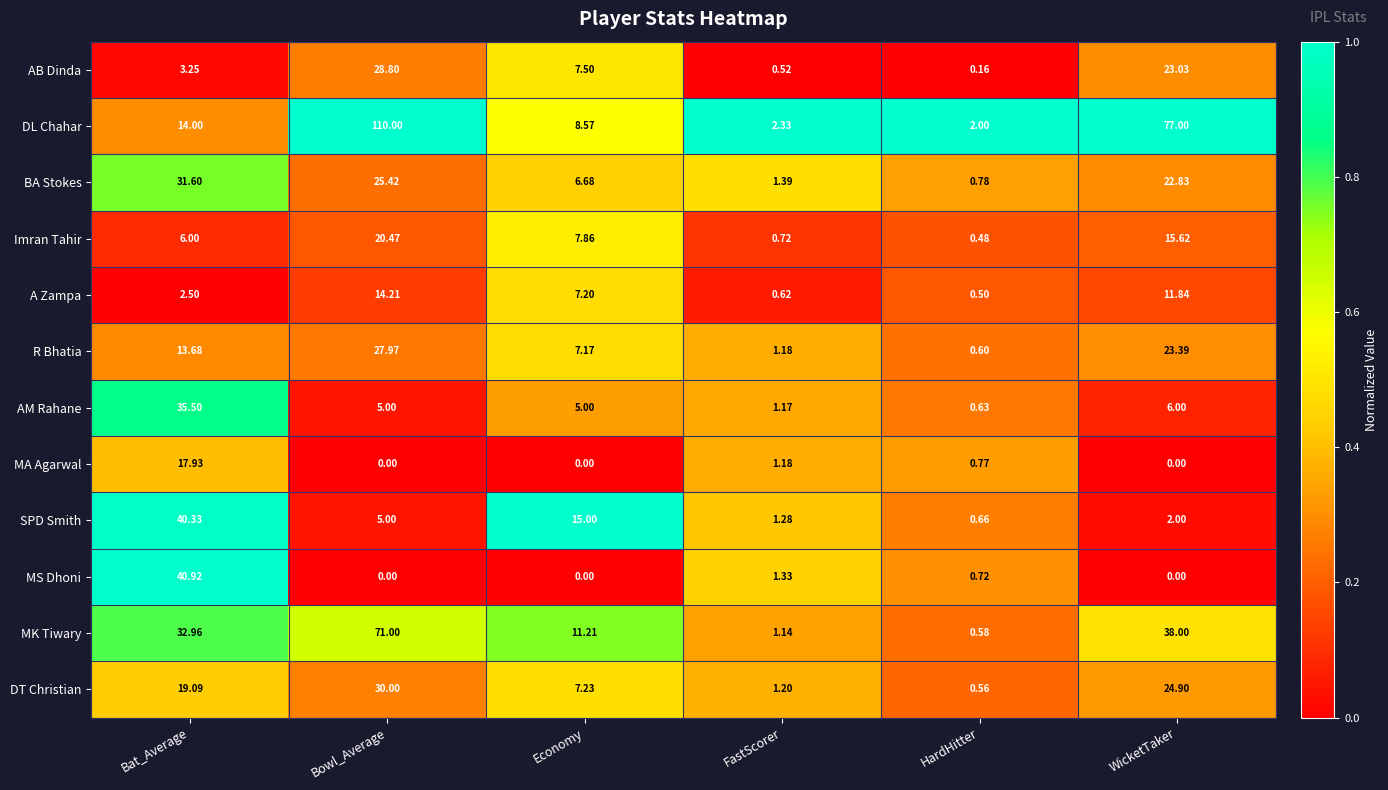

Which category has the highest value in the SPD Smith series?

Bat_Average